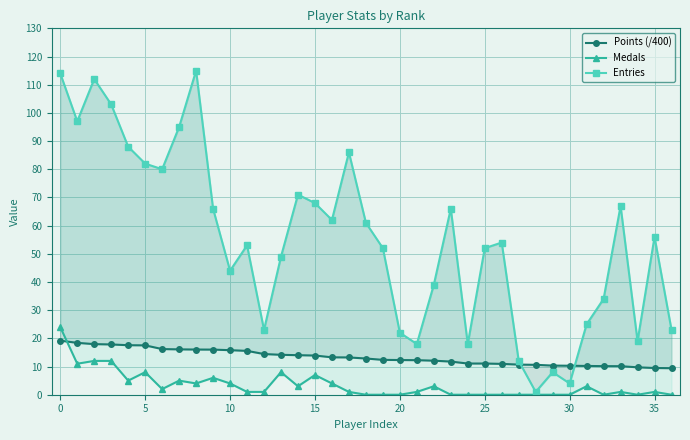

Is the value of Points (/400) at 28 greater than the value of Entries at 28?

Yes